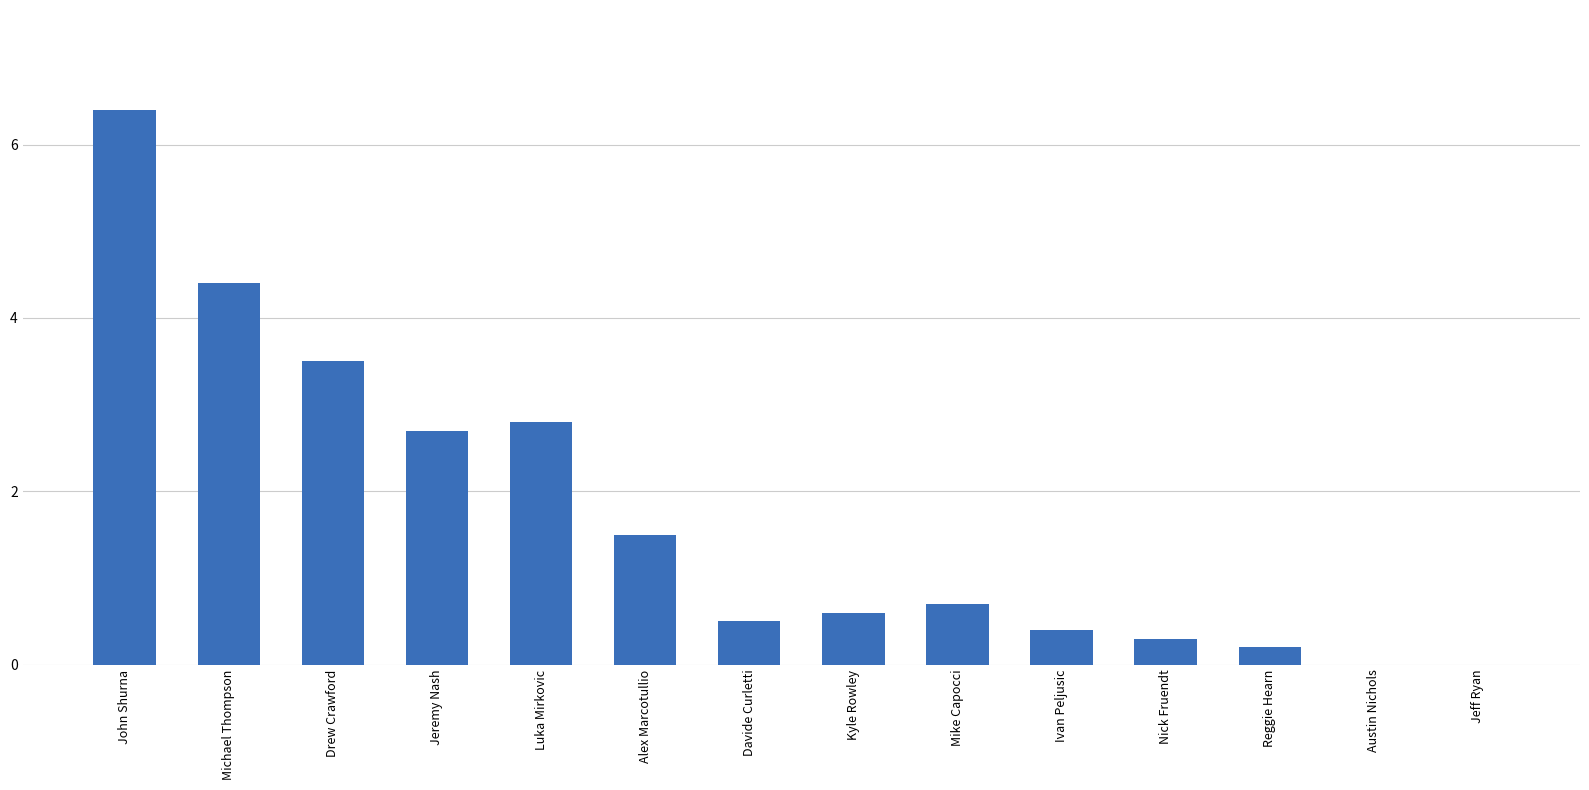

How many series are shown in this chart?

1